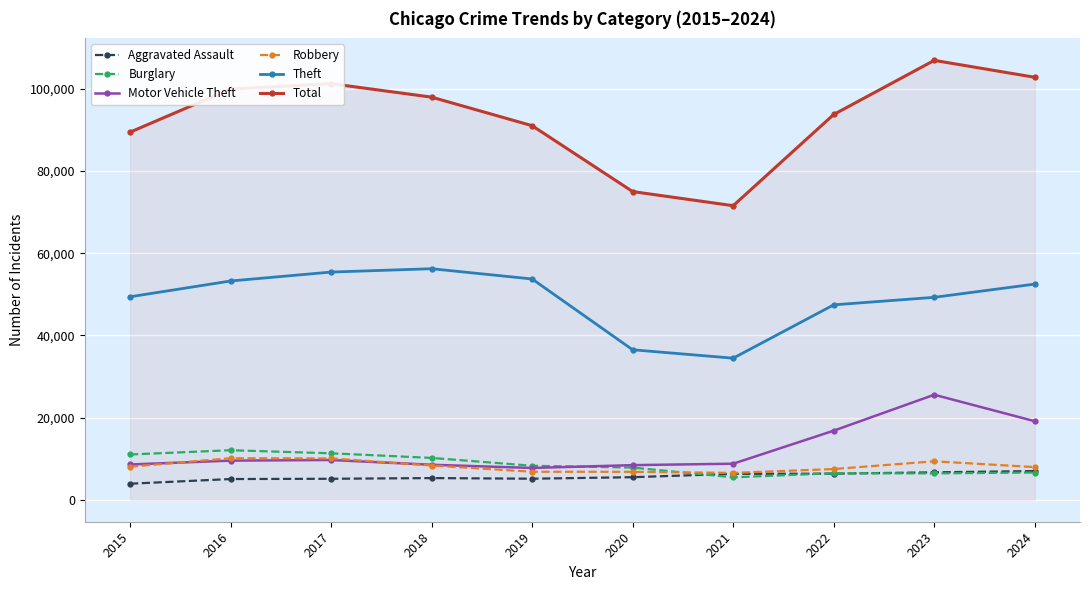

What is the difference between the highest and lowest values at 2017?

96186